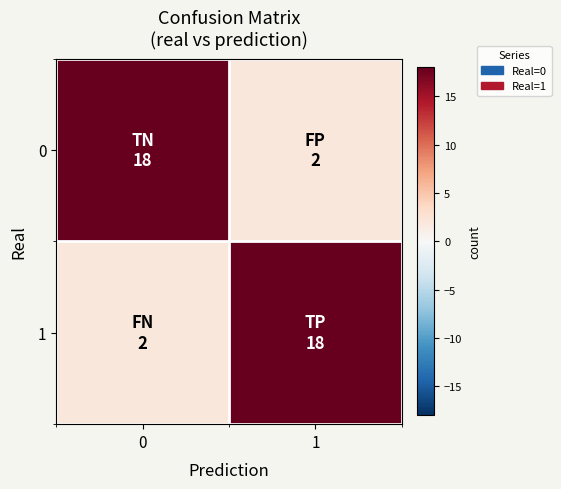

How many distinct data groups are displayed?

2